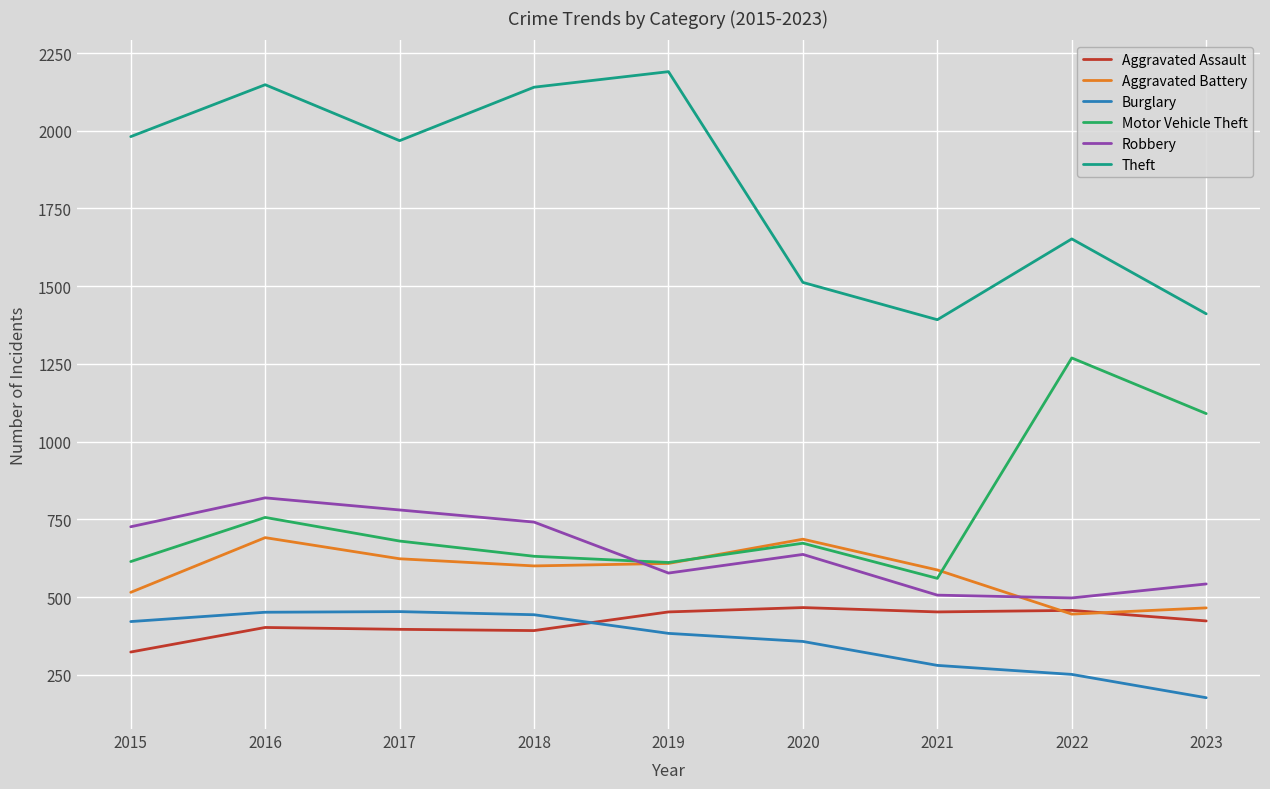

Where does the Aggravated Battery series first go above 600?

2016